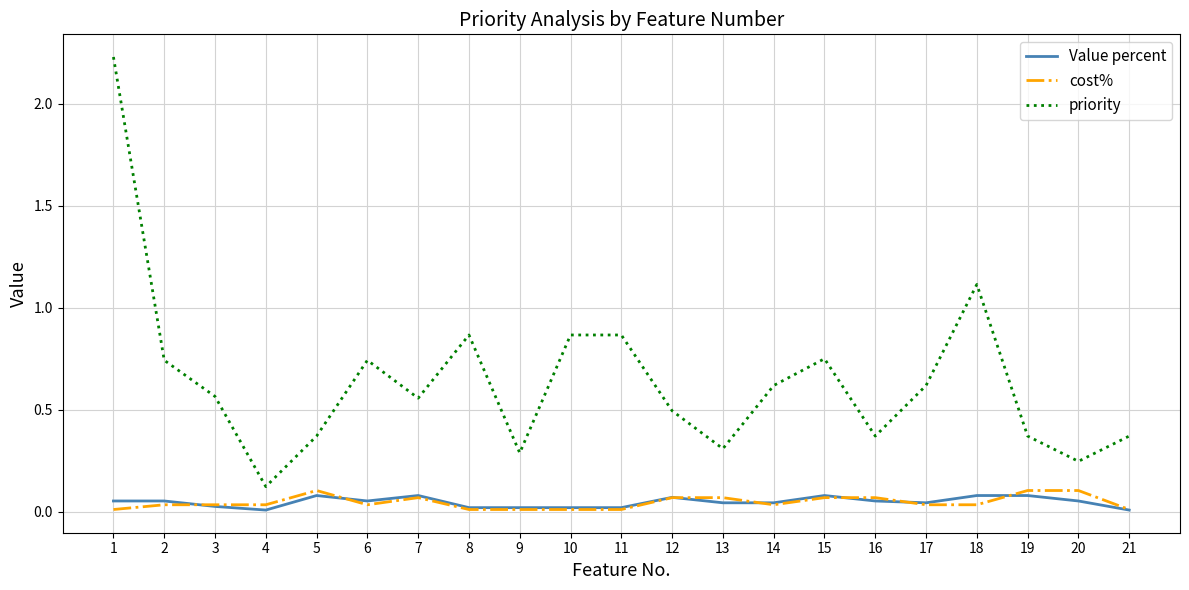

At which category does priority reach its first local valley?

4